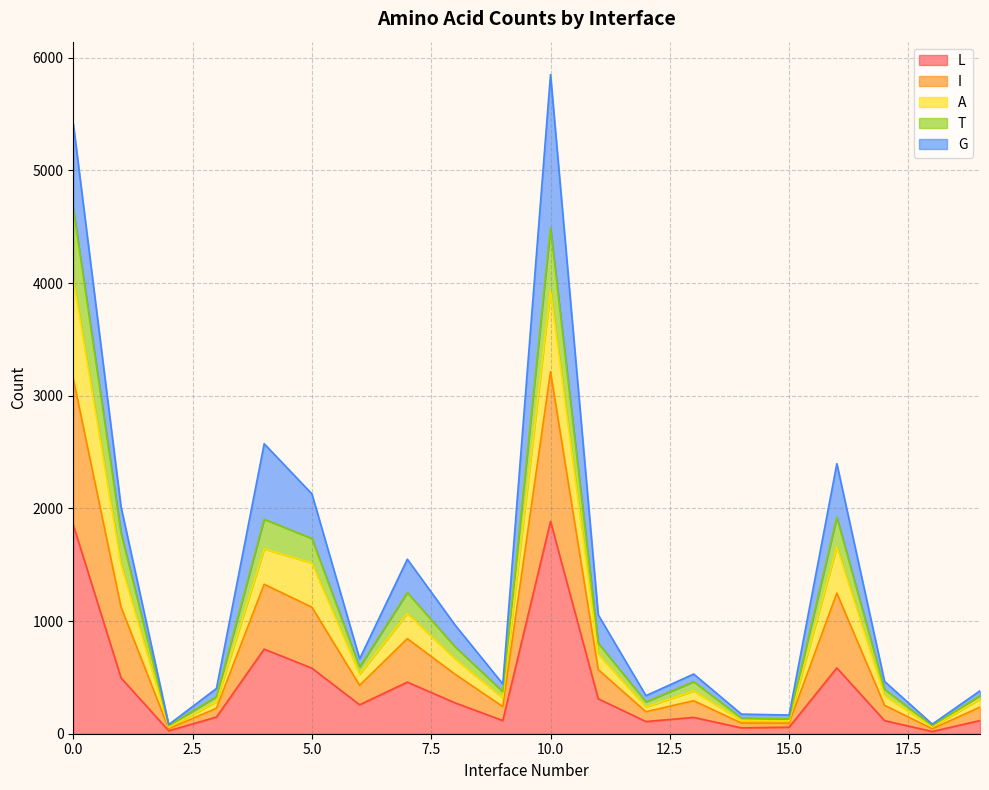

True or false: L and T intersect in this chart.

False